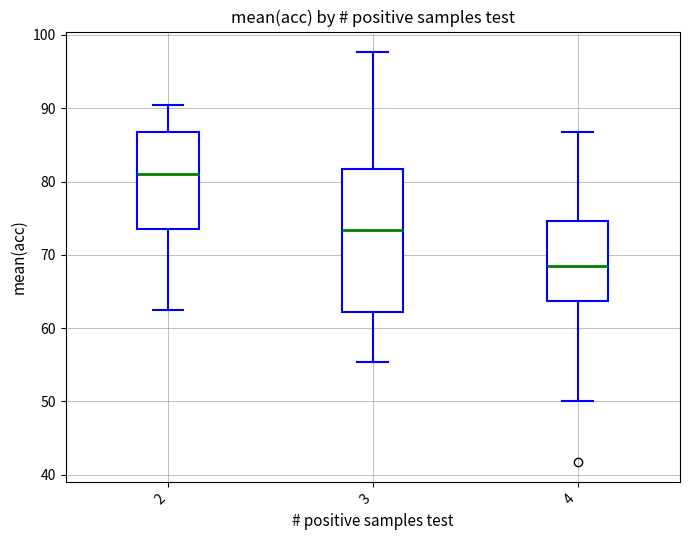

Which box is the tallest, from its lower edge to its upper edge?

3